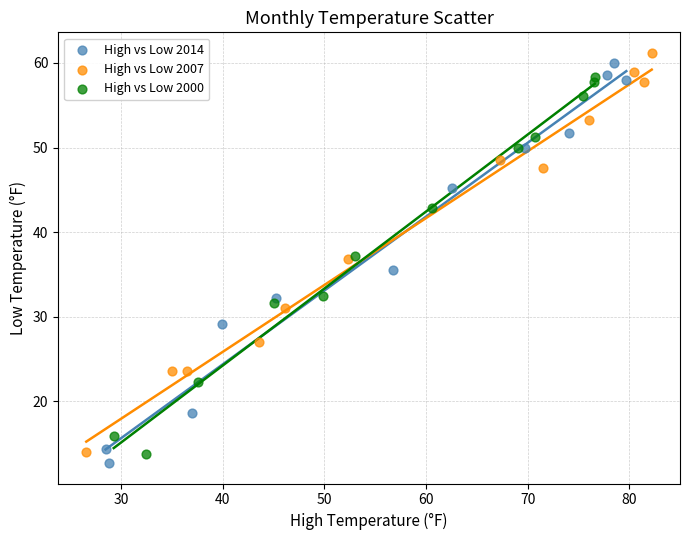

Which series contains the highest Y value?

High vs Low 2007